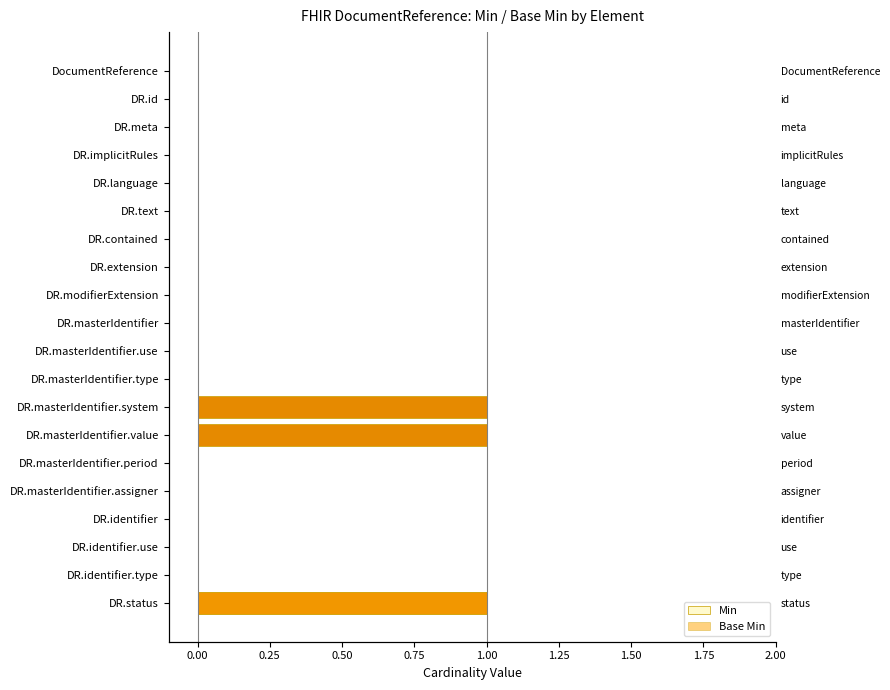

Which series changed the most between DR.contained and DR.masterIdentifier.period?

Min